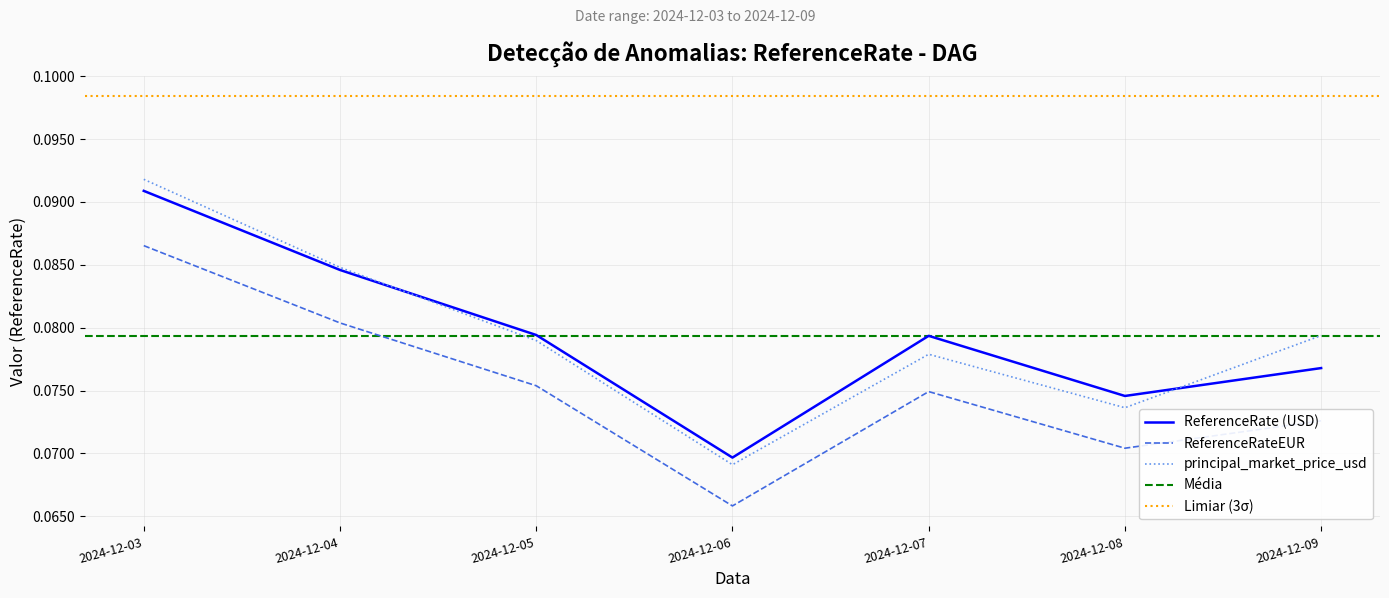

What is the total value across all series at 2024-12-09?

0.2